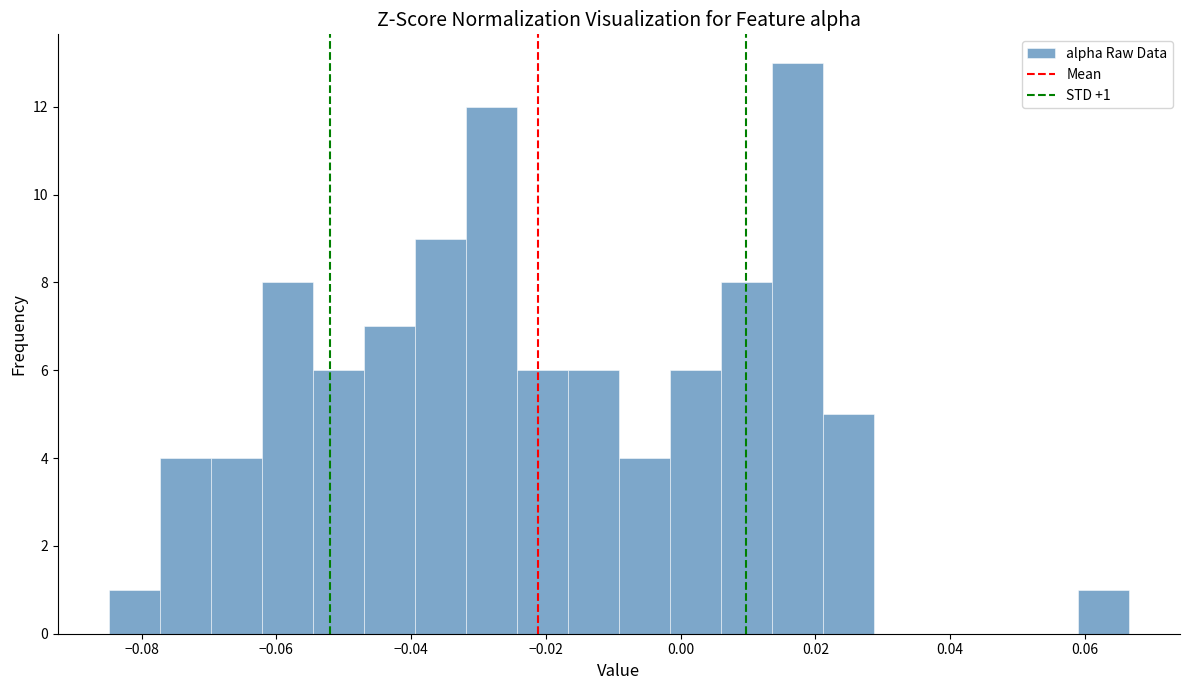

Read against the x-axis, roughly where is the centre of the tallest bar?

0.018